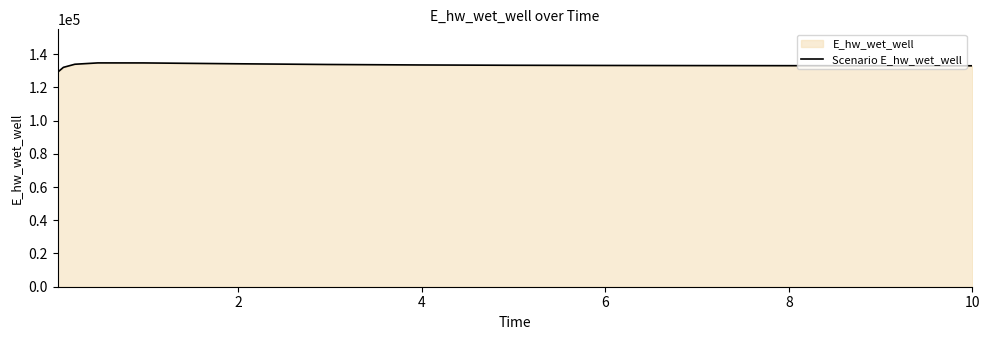

What is the difference between the maximum and minimum values?

5596.5